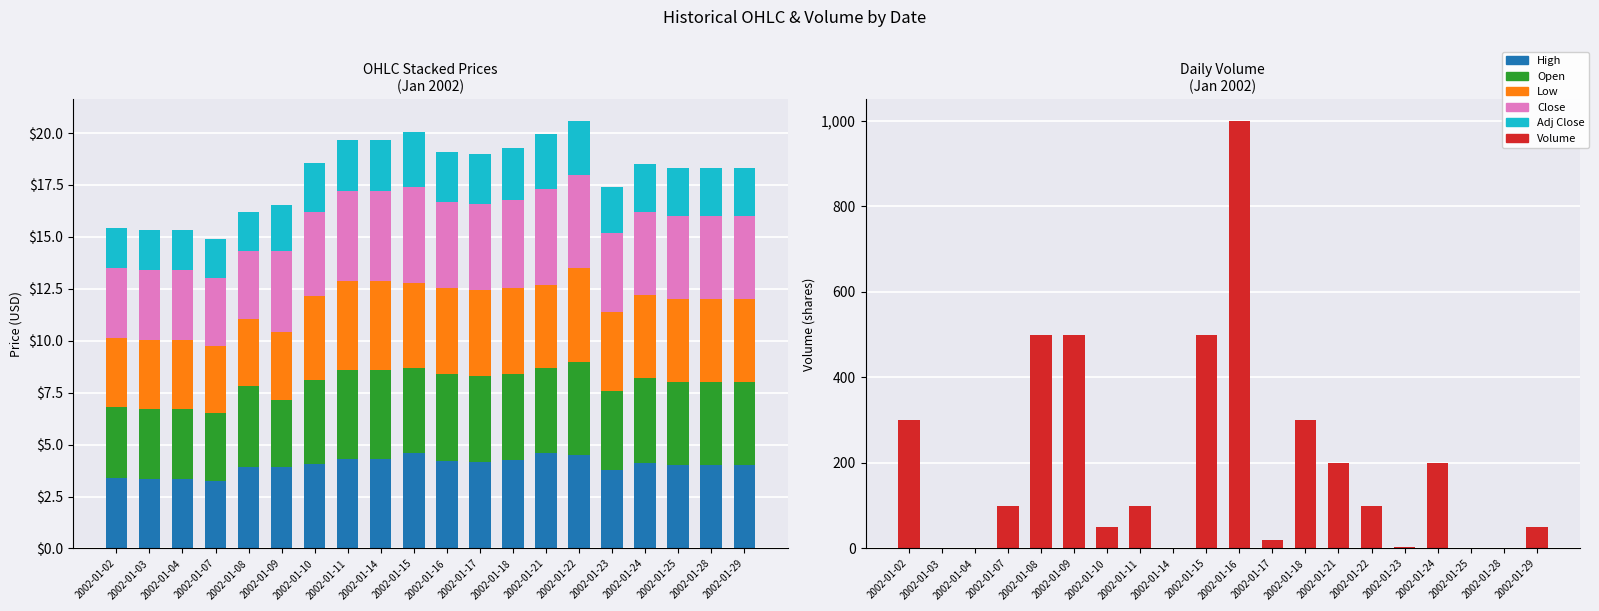

Reading right to left, what are all the values shown in this chart?

High: 2002-01-29=4.0	2002-01-28=4.0	2002-01-25=4.0	2002-01-24=4.1	2002-01-23=3.8	2002-01-22=4.5	2002-01-21=4.6	2002-01-18=4.2	2002-01-17=4.2	2002-01-16=4.2	2002-01-15=4.6	2002-01-14=4.3	2002-01-11=4.3	2002-01-10=4.0	2002-01-09=3.9	2002-01-08=3.9	2002-01-07=3.2	2002-01-04=3.4	2002-01-03=3.4	2002-01-02=3.4
Open: 2002-01-29=4.0	2002-01-28=4.0	2002-01-25=4.0	2002-01-24=4.1	2002-01-23=3.8	2002-01-22=4.5	2002-01-21=4.1	2002-01-18=4.2	2002-01-17=4.2	2002-01-16=4.2	2002-01-15=4.1	2002-01-14=4.3	2002-01-11=4.3	2002-01-10=4.0	2002-01-09=3.3	2002-01-08=3.9	2002-01-07=3.3	2002-01-04=3.4	2002-01-03=3.4	2002-01-02=3.4
Low: 2002-01-29=4.0	2002-01-28=4.0	2002-01-25=4.0	2002-01-24=4.0	2002-01-23=3.8	2002-01-22=4.5	2002-01-21=4.0	2002-01-18=4.1	2002-01-17=4.1	2002-01-16=4.1	2002-01-15=4.1	2002-01-14=4.3	2002-01-11=4.3	2002-01-10=4.0	2002-01-09=3.3	2002-01-08=3.3	2002-01-07=3.3	2002-01-04=3.4	2002-01-03=3.4	2002-01-02=3.4
Close: 2002-01-29=4.0	2002-01-28=4.0	2002-01-25=4.0	2002-01-24=4.0	2002-01-23=3.8	2002-01-22=4.5	2002-01-21=4.6	2002-01-18=4.2	2002-01-17=4.2	2002-01-16=4.2	2002-01-15=4.6	2002-01-14=4.3	2002-01-11=4.3	2002-01-10=4.0	2002-01-09=3.9	2002-01-08=3.2	2002-01-07=3.2	2002-01-04=3.3	2002-01-03=3.3	2002-01-02=3.3
Adj Close: 2002-01-29=2.3	2002-01-28=2.3	2002-01-25=2.3	2002-01-24=2.3	2002-01-23=2.2	2002-01-22=2.6	2002-01-21=2.7	2002-01-18=2.5	2002-01-17=2.4	2002-01-16=2.4	2002-01-15=2.7	2002-01-14=2.5	2002-01-11=2.5	2002-01-10=2.3	2002-01-09=2.3	2002-01-08=1.9	2002-01-07=1.9	2002-01-04=1.9	2002-01-03=1.9	2002-01-02=1.9
Volume: 2002-01-29=50.0	2002-01-28=0.0	2002-01-25=0.0	2002-01-24=200.0	2002-01-23=4.0	2002-01-22=100.0	2002-01-21=200.0	2002-01-18=300.0	2002-01-17=19.0	2002-01-16=1000.0	2002-01-15=500.0	2002-01-14=0.0	2002-01-11=100.0	2002-01-10=50.0	2002-01-09=500.0	2002-01-08=500.0	2002-01-07=100.0	2002-01-04=0.0	2002-01-03=0.0	2002-01-02=300.0